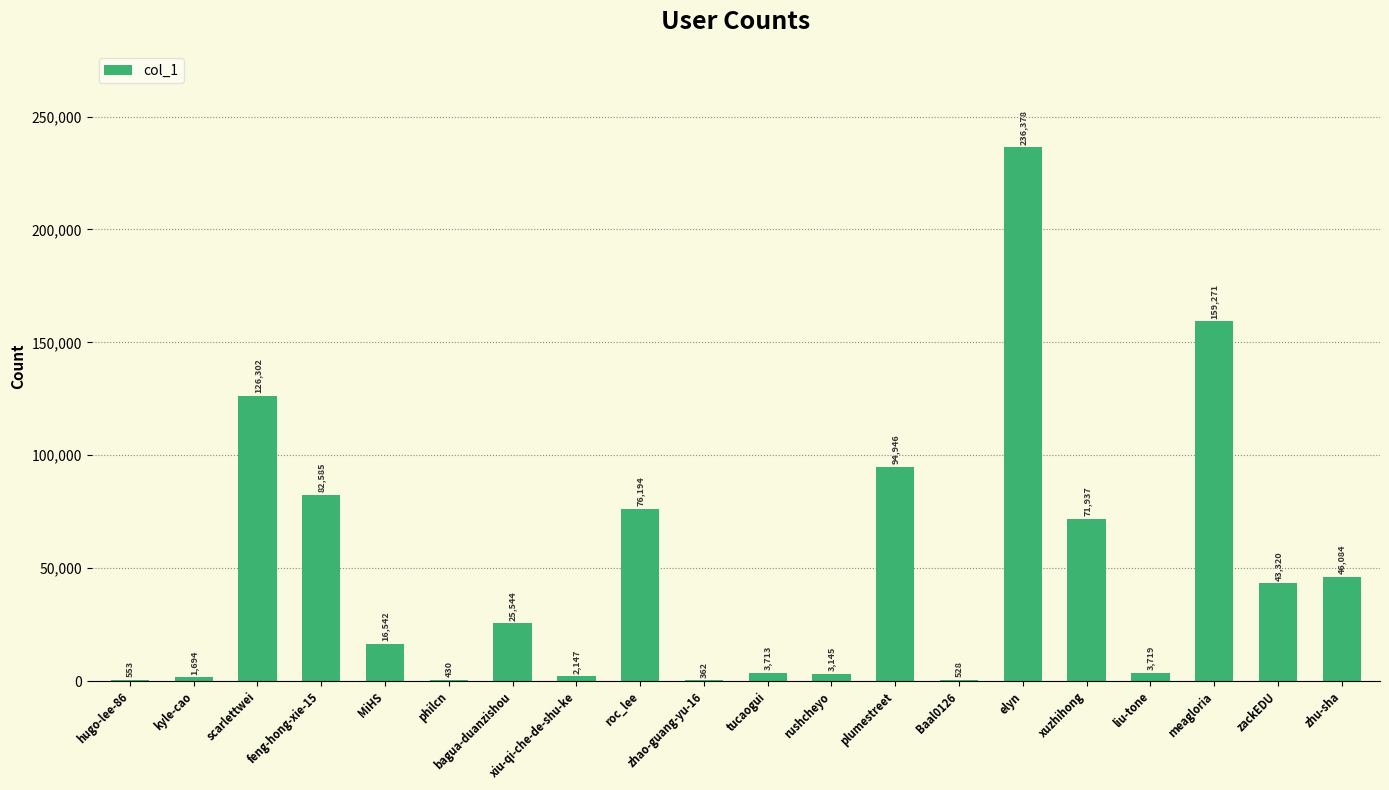

The value at elyn is 372028. True or false?

False